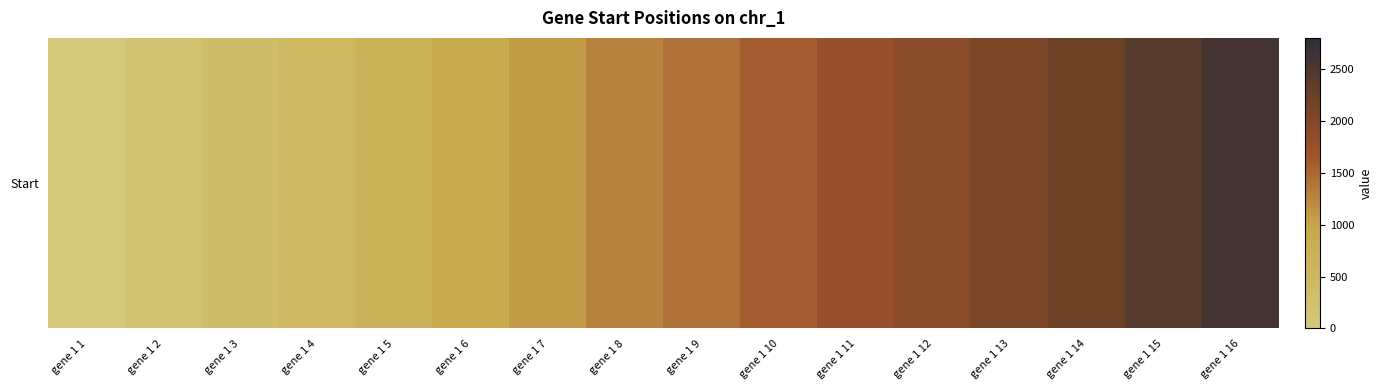

What is the change in value from gene 1 6 to gene 1 9?

+549